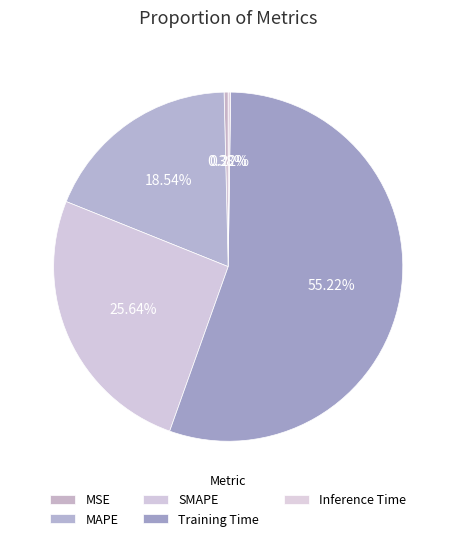

What is the smallest slice in the pie chart?

Inference Time